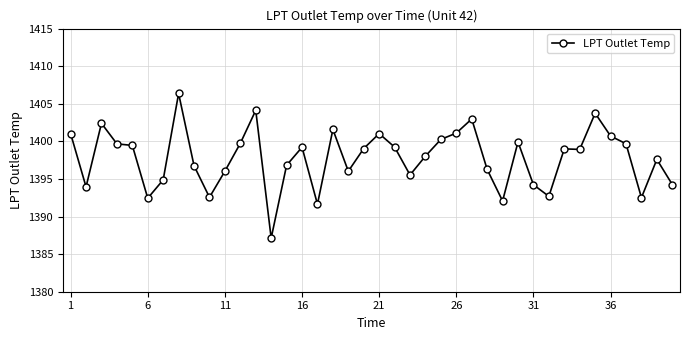

Is this an area chart (filled region under the line)?

No